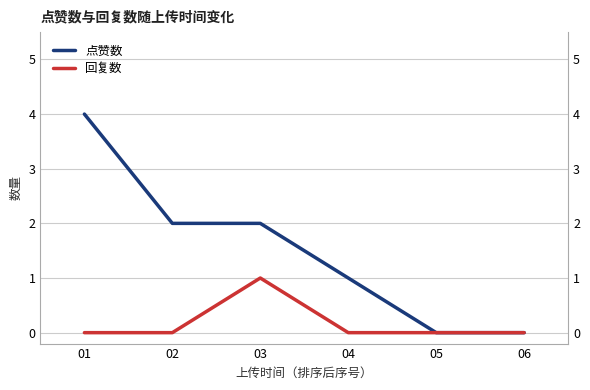

At which category does the chart reach its peak across all series?

01